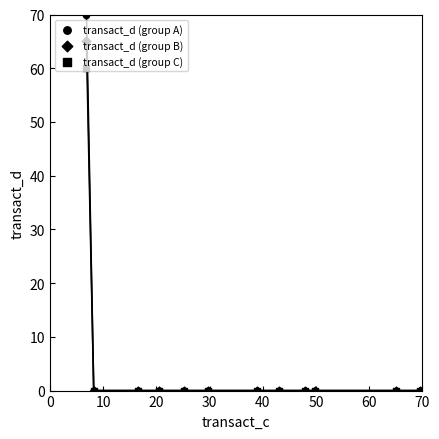

At how many categories does at least one series exceed 42?

1